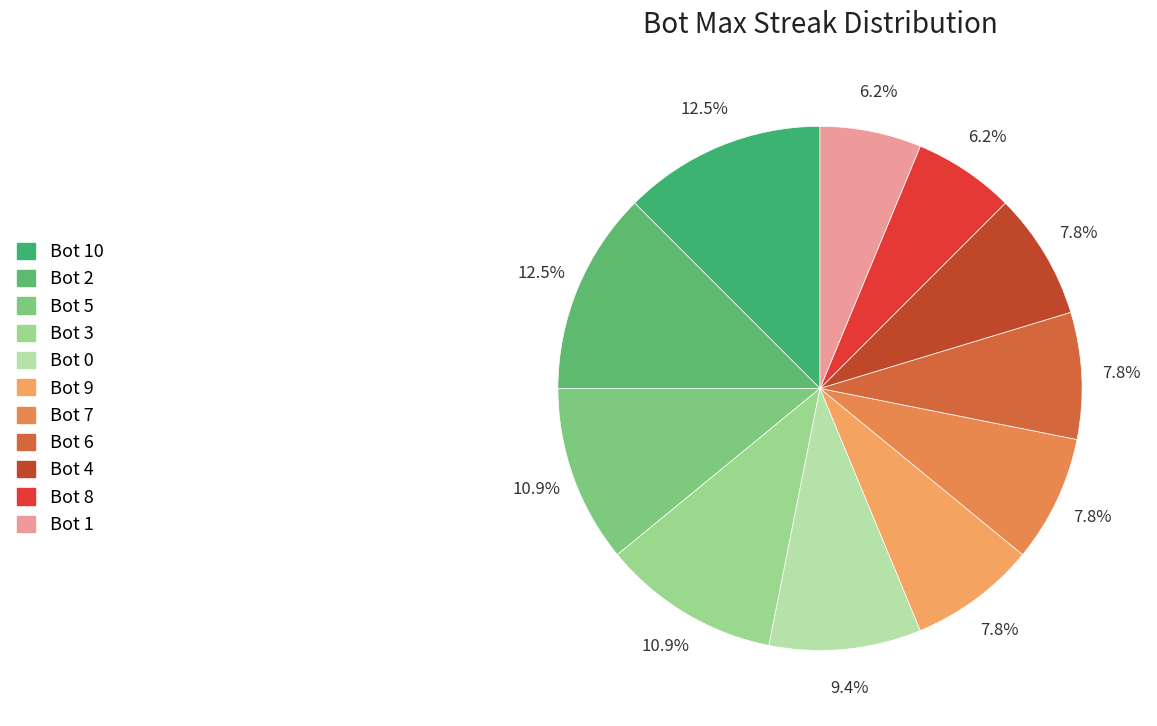

How many segments does this pie chart have?

11